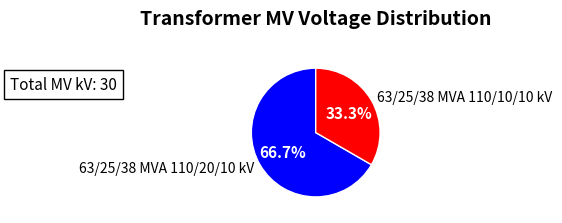

What percentage is the 63/25/38 MVA 110/10/10 kV slice, to the nearest percent?

33%